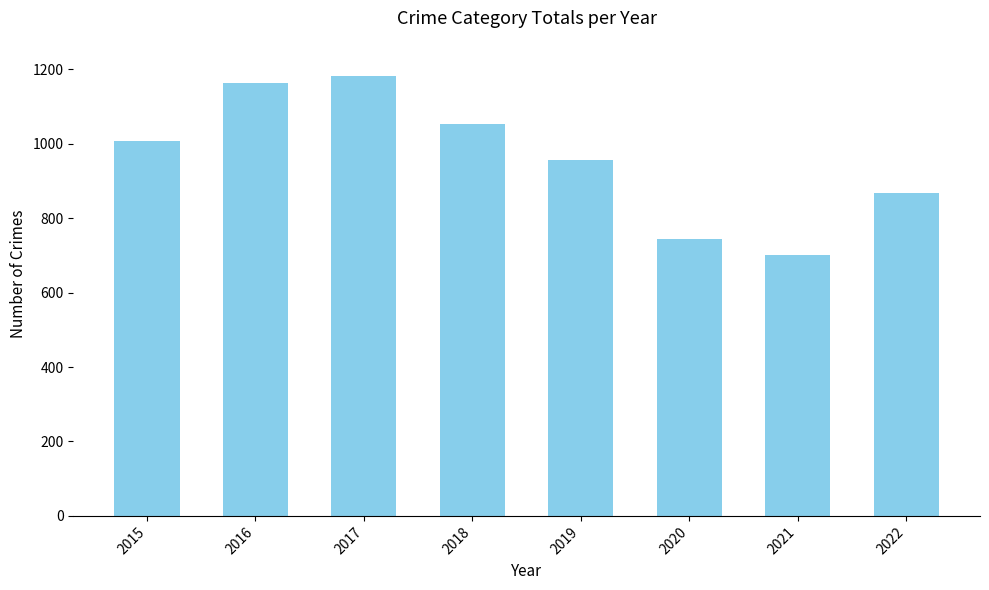

What is the change in value from 2020 to 2021?

-44